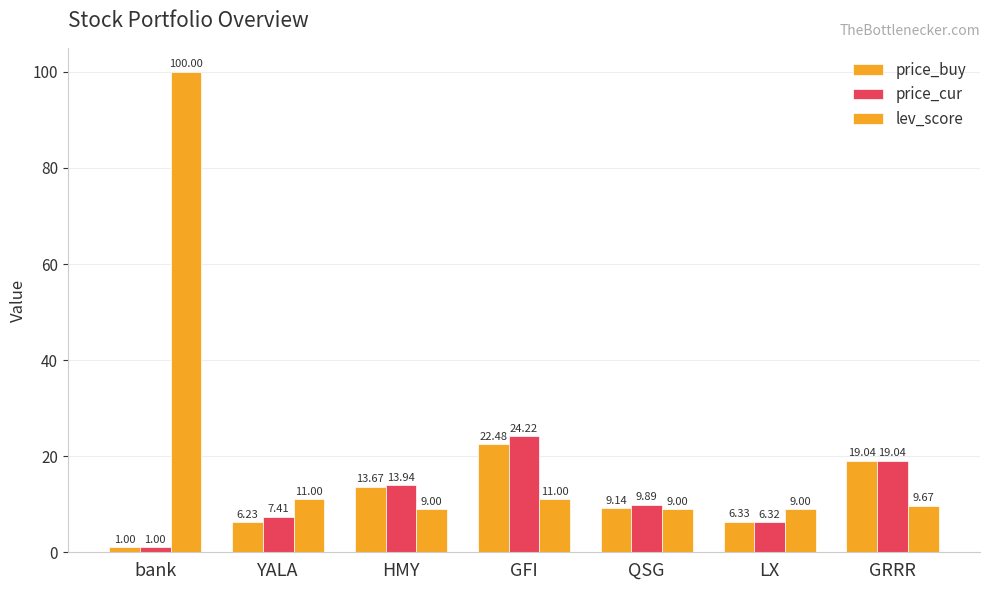

What is the sum of all price_buy values?

77.9